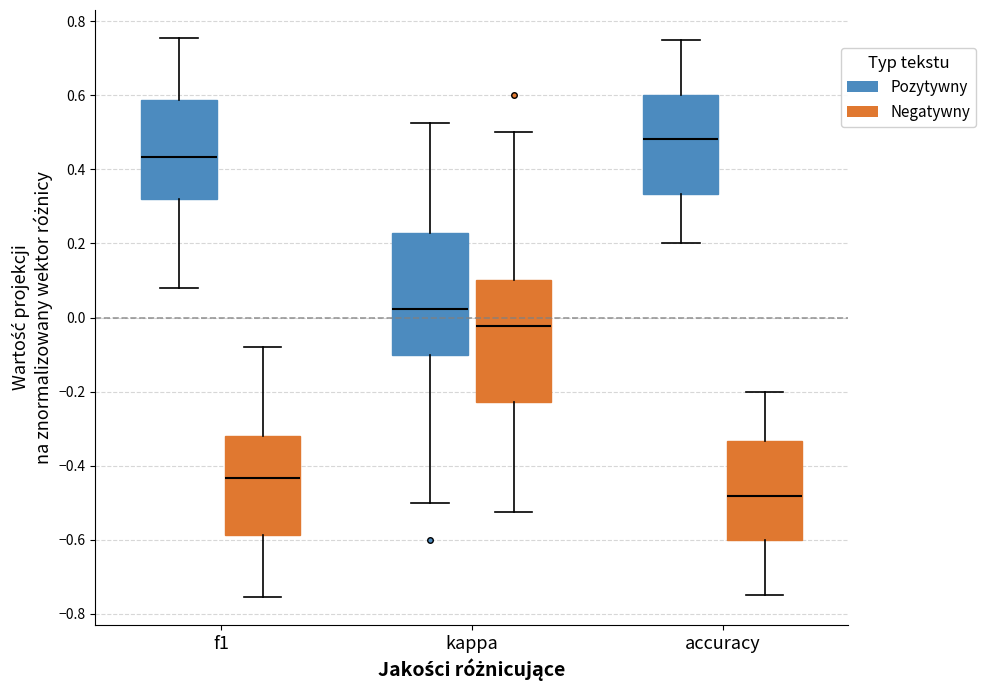

Where does the upper whisker of the box for kappa (Pozytywny) end on the y-axis? The values are not printed on the chart, so give them approximately, as read against the axis.

0.52